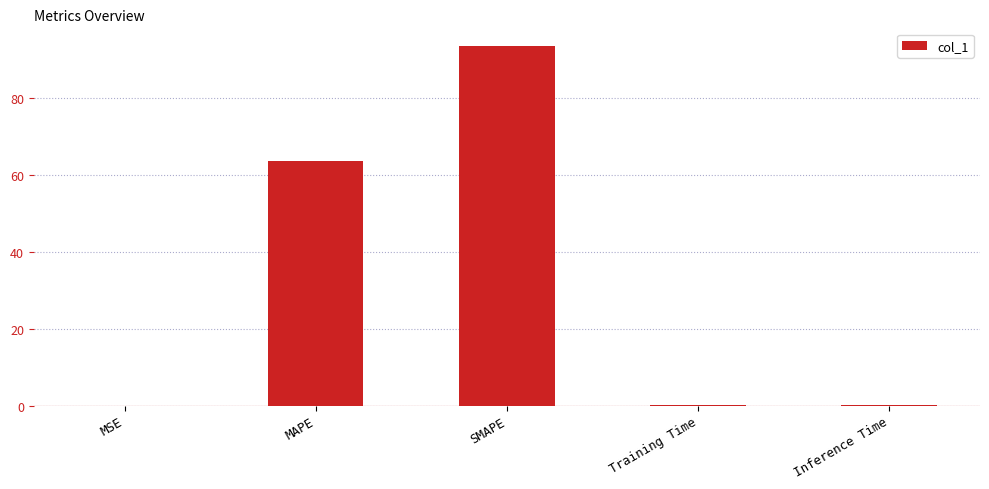

What is the sum of the values at MAPE and SMAPE?

157.2